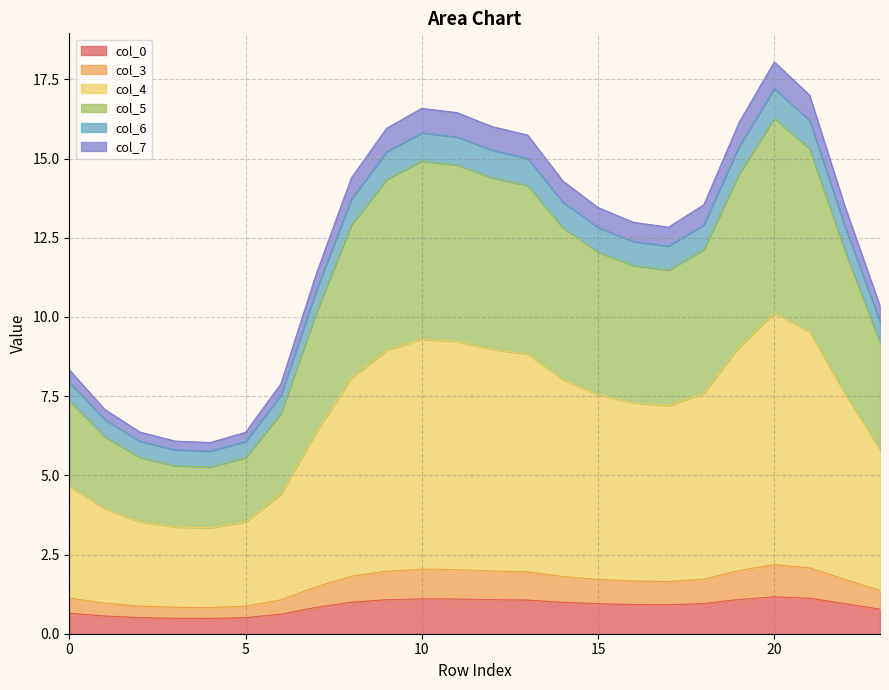

True or false: 5 and 3 intersect in this chart.

False